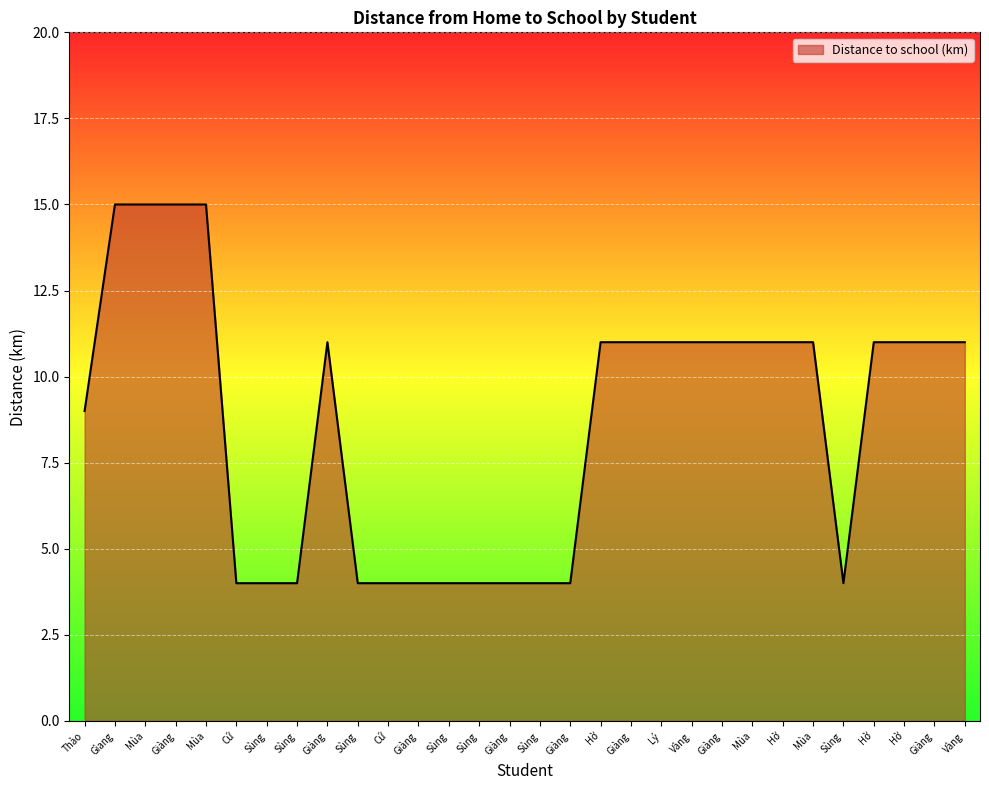

How many lines are shown in the chart?

1